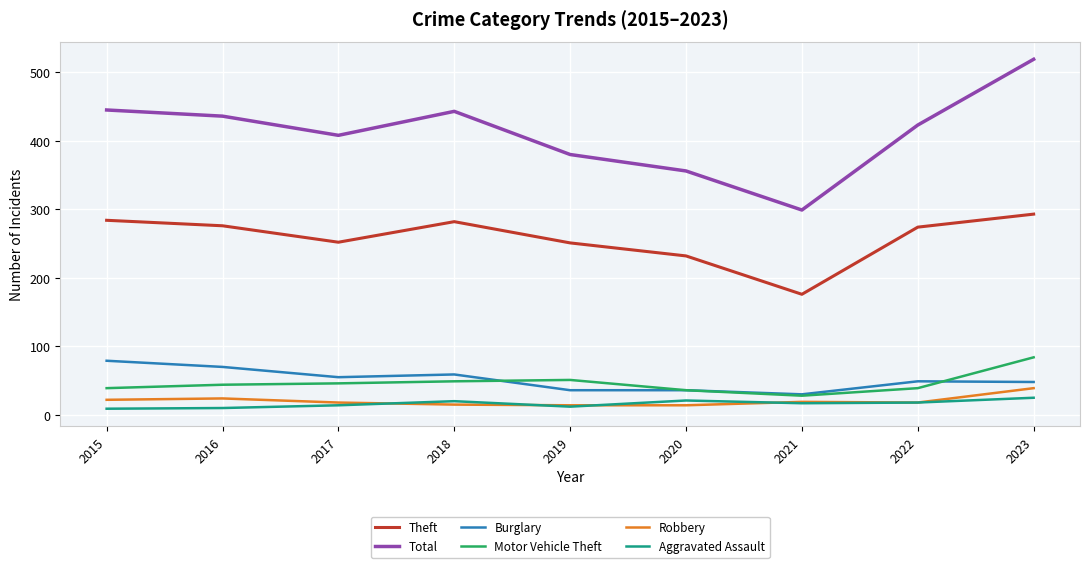

At which label does Total reach its peak?

2023